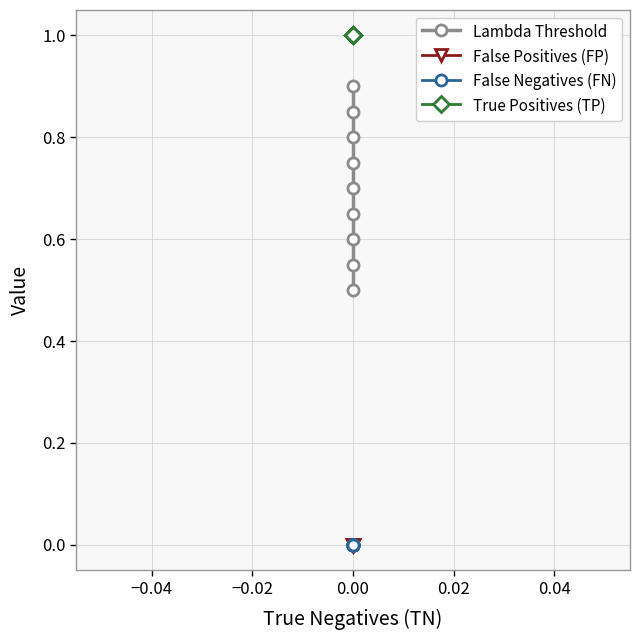

What is the sum of all Lambda Threshold values?

6.3